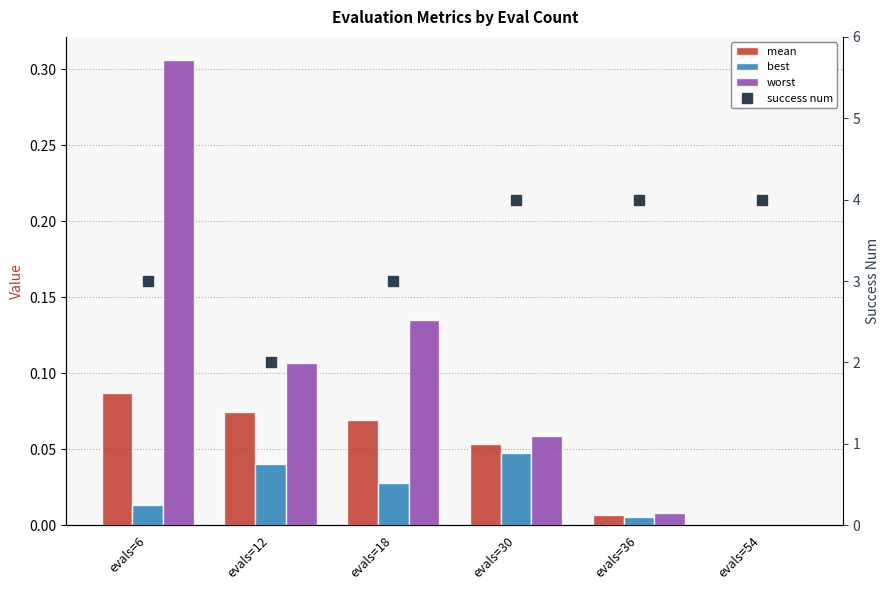

The value of mean at evals=18 is 0.0. True or false?

False